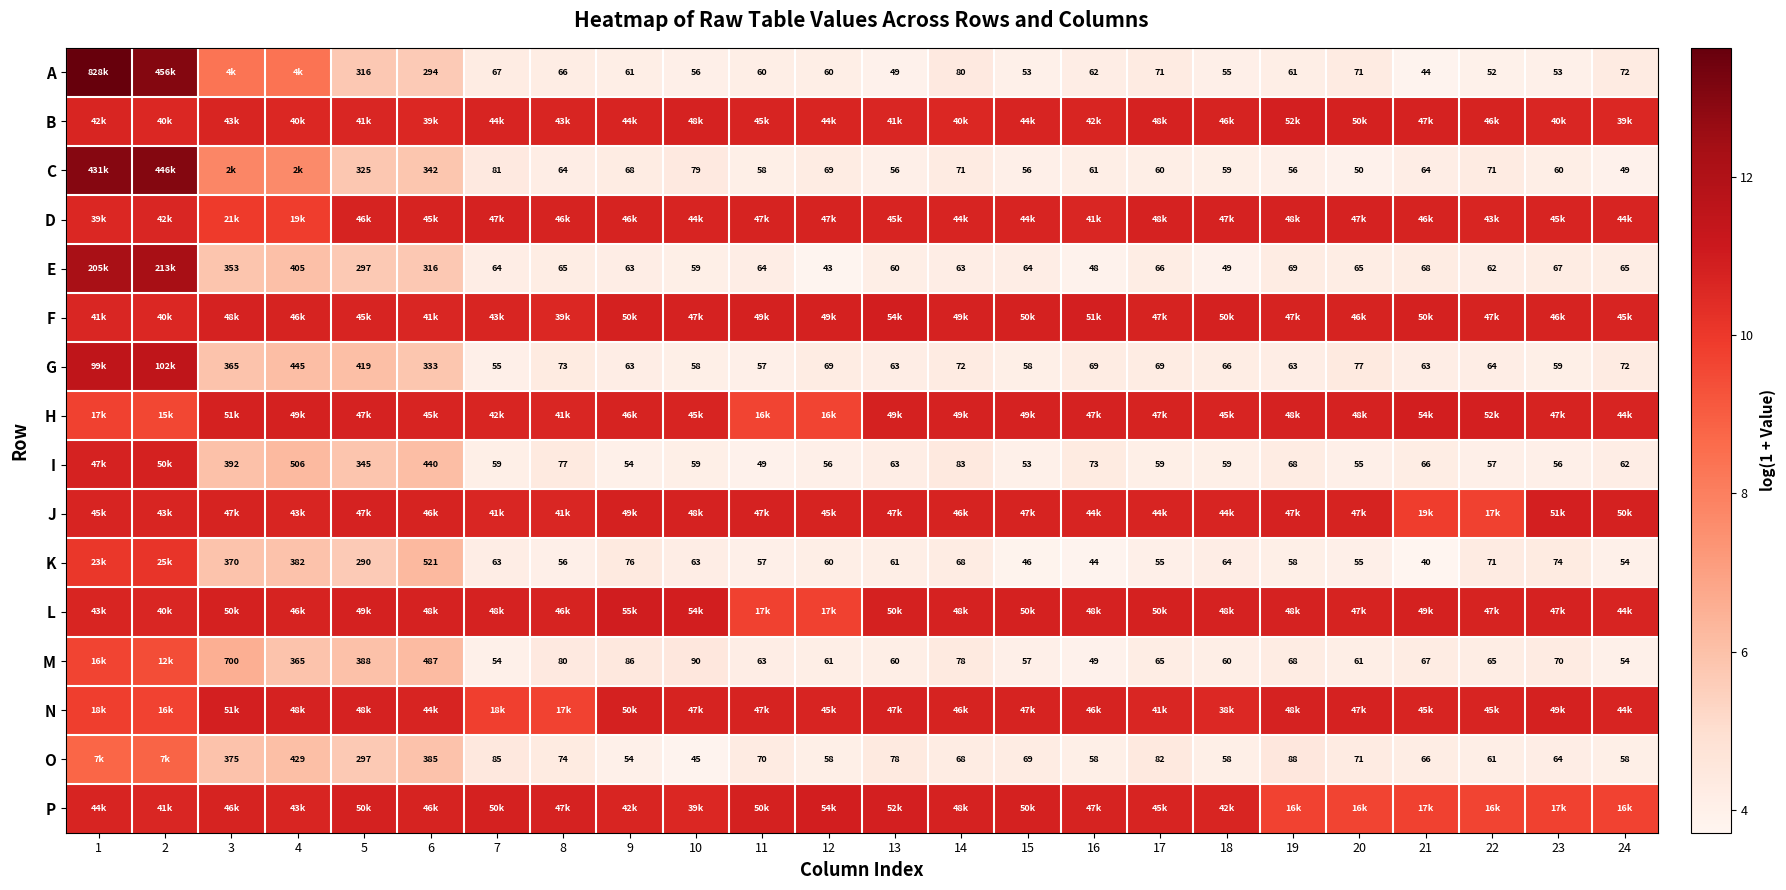

Is the value of E at 8 greater than the value of K at 8?

Yes